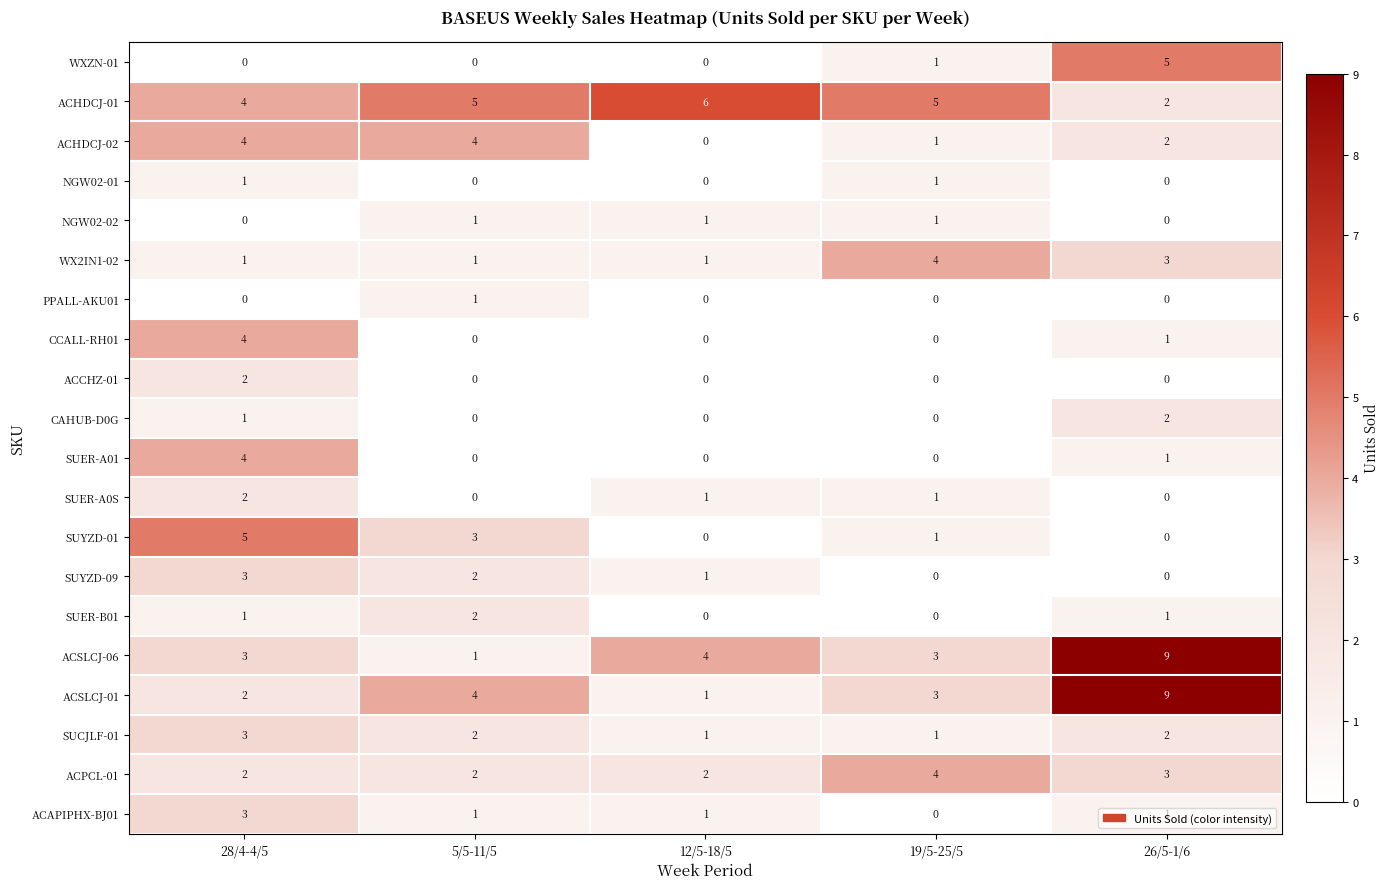

What is the difference between the maximum and minimum values in the ACSLCJ-06 series?

8